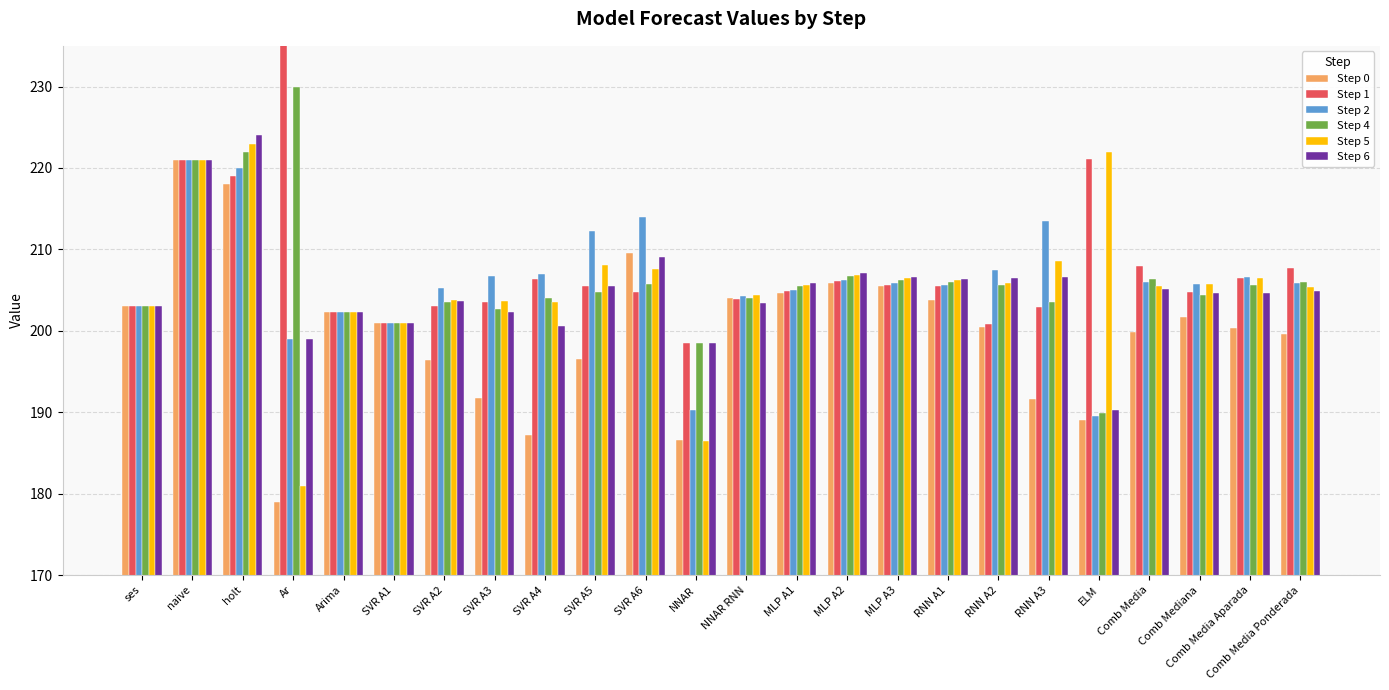

True or false: Step 2 has a value of 189.5 at ELM.

True